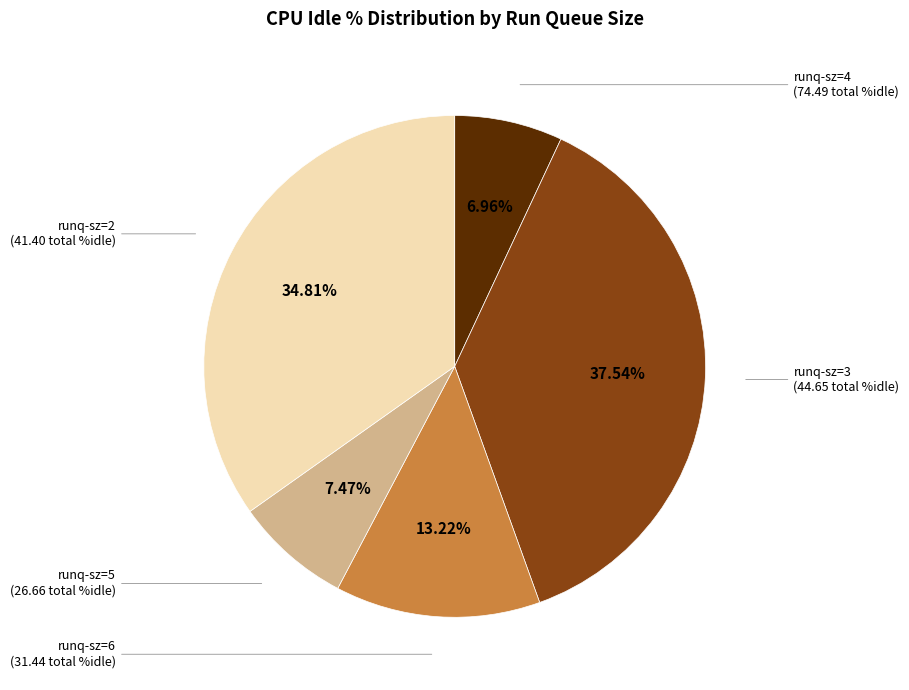

Is there any slice that represents more than half of the pie?

No